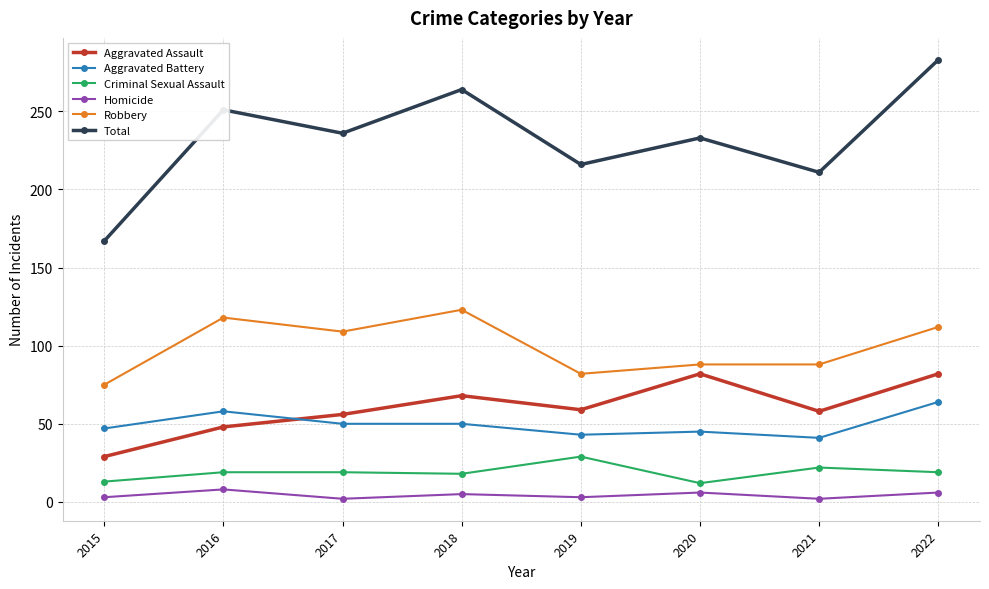

What is the maximum value for Robbery?

123